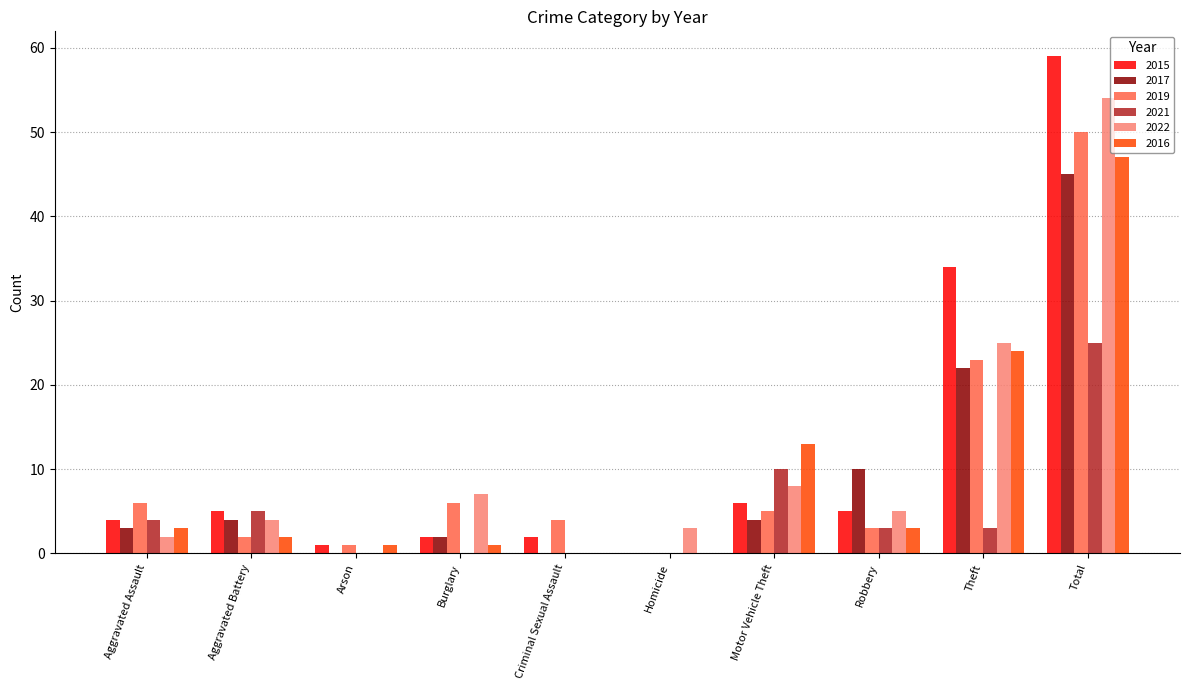

What are all the series names shown in the legend?

2015, 2017, 2019, 2021, 2022, 2016